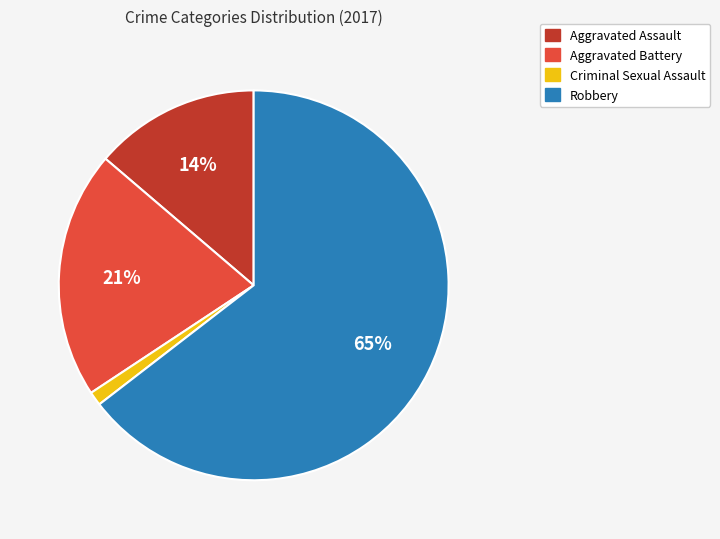

To the nearest percent, what percentage of the pie is Aggravated Assault?

14%